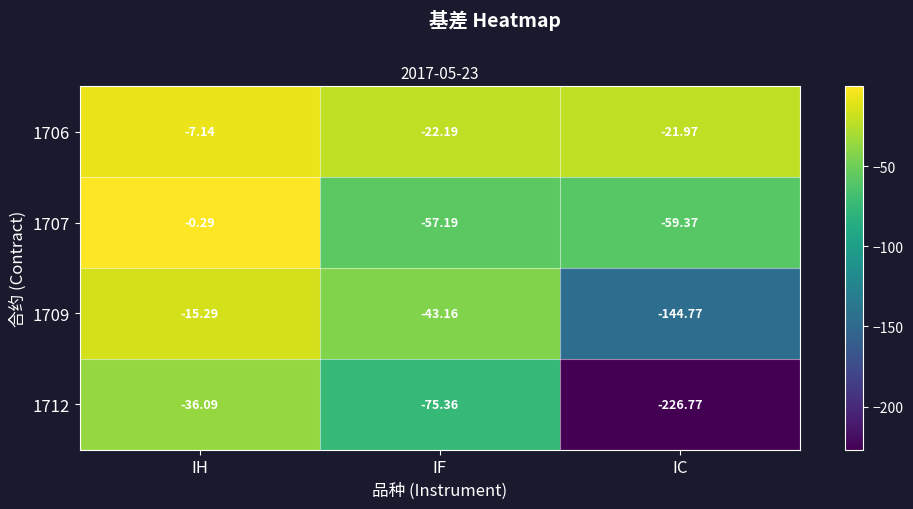

What is the difference between the highest and lowest values at IC?

204.8